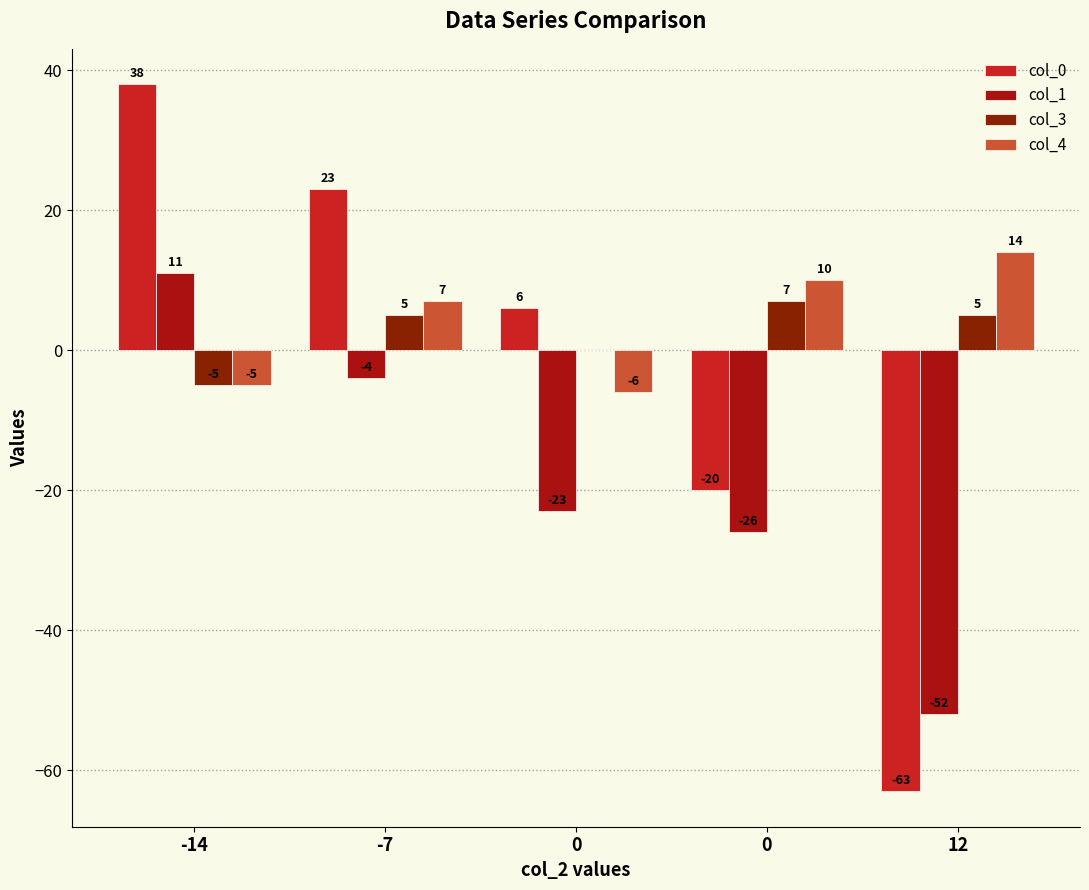

Read the col_0 value at -14, to the nearest 50.

50